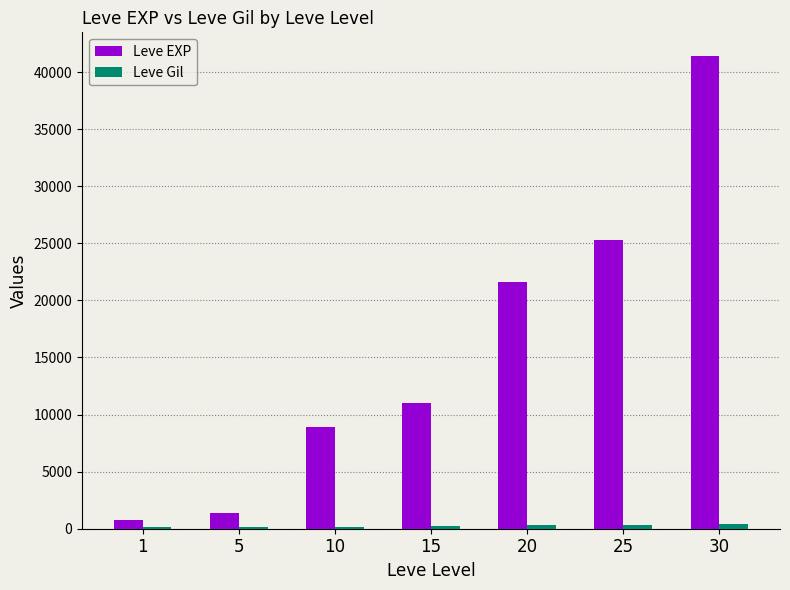

Between 10 and 20, which series saw the biggest shift?

Leve EXP